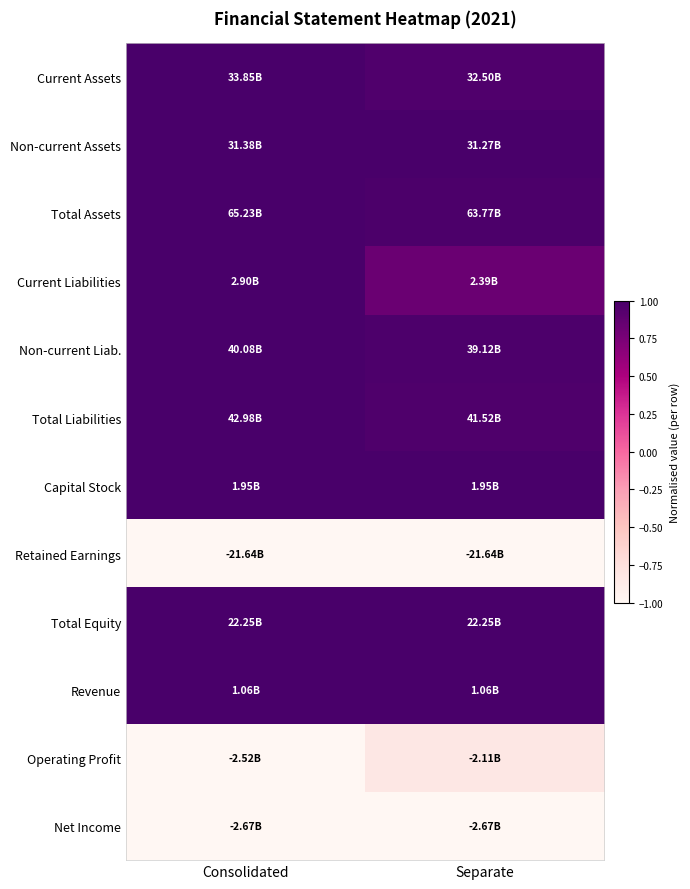

Reading left to right, what are all the values shown in this chart?

Current Assets: Consolidated=1.0	Separate=1.0
Non-current Assets: Consolidated=1.0	Separate=1.0
Total Assets: Consolidated=1.0	Separate=1.0
Current Liabilities: Consolidated=1.0	Separate=0.8
Non-current Liab.: Consolidated=1.0	Separate=1.0
Total Liabilities: Consolidated=1.0	Separate=1.0
Capital Stock: Consolidated=1.0	Separate=1.0
Retained Earnings: Consolidated=-1.0	Separate=-1.0
Total Equity: Consolidated=1.0	Separate=1.0
Revenue: Consolidated=1.0	Separate=1.0
Operating Profit: Consolidated=-1.0	Separate=-0.8
Net Income: Consolidated=-1.0	Separate=-1.0